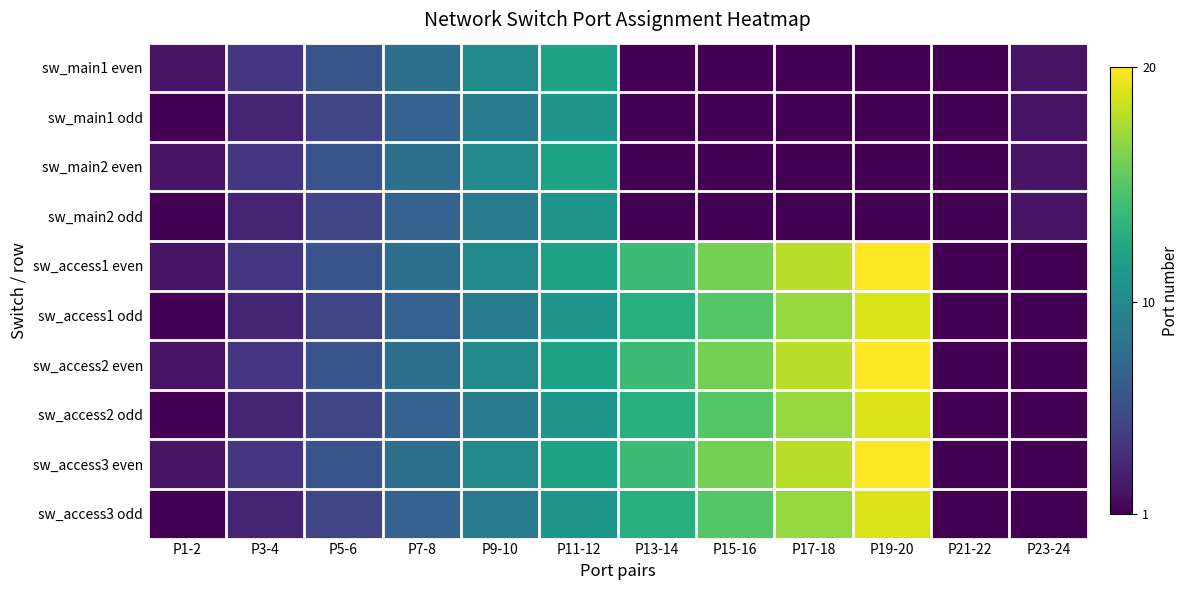

Which series changed the most between P17-18 and P23-24?

sw_access1 even